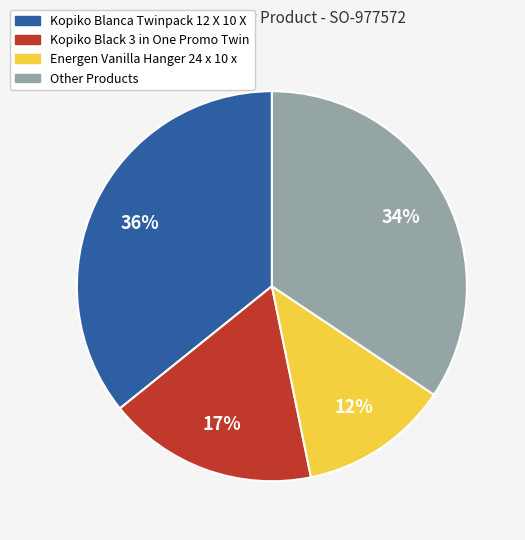

Is there any slice that represents more than half of the pie?

No